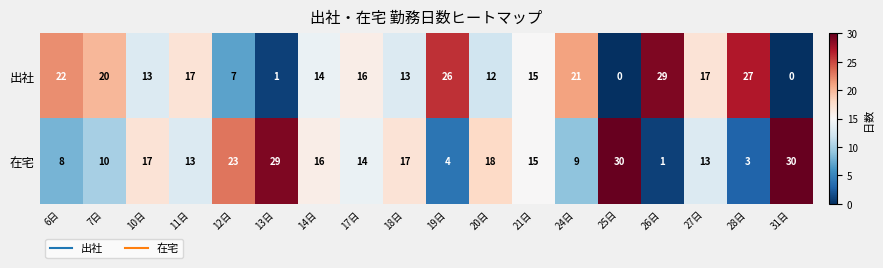

At 24日, list the series in order from largest to smallest.

出社, 在宅